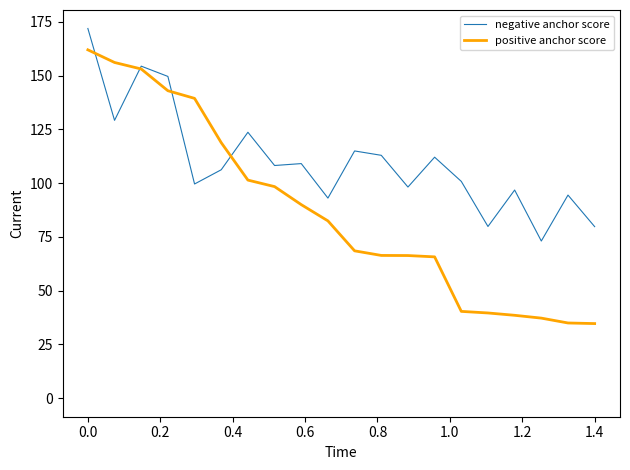

At how many categories does at least one series exceed 41?

20